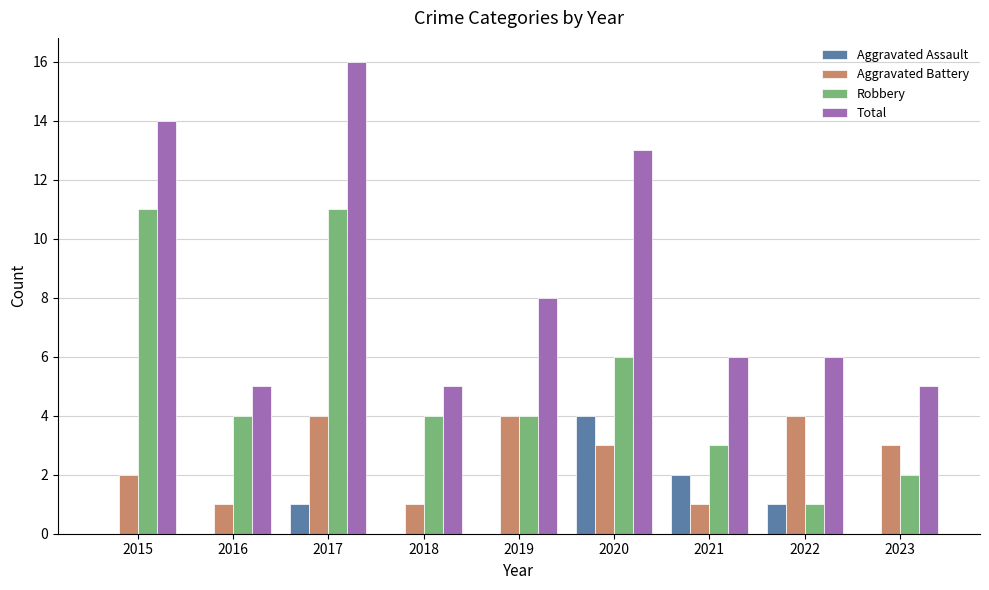

What are all the series names shown in the legend?

Aggravated Assault, Aggravated Battery, Robbery, Total